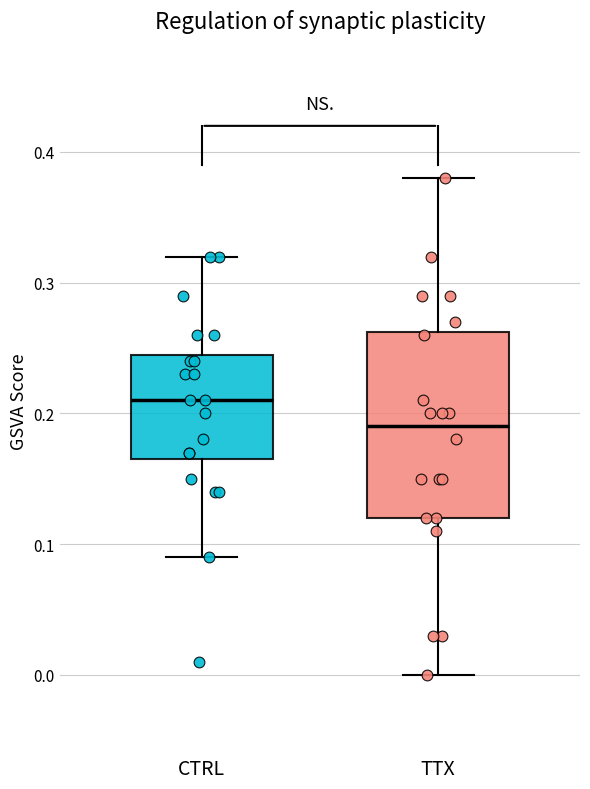

Reading left to right, read every box against the y-axis: the position of its median line, the range the box covers, and the ends of its whiskers. The values are not printed on the chart, so give them approximately, as read against the axis.

CTRL: median 0.21, box 0.17 to 0.25, whiskers 0.09 to 0.32
TTX: median 0.19, box 0.12 to 0.26, whiskers 0.00 to 0.38